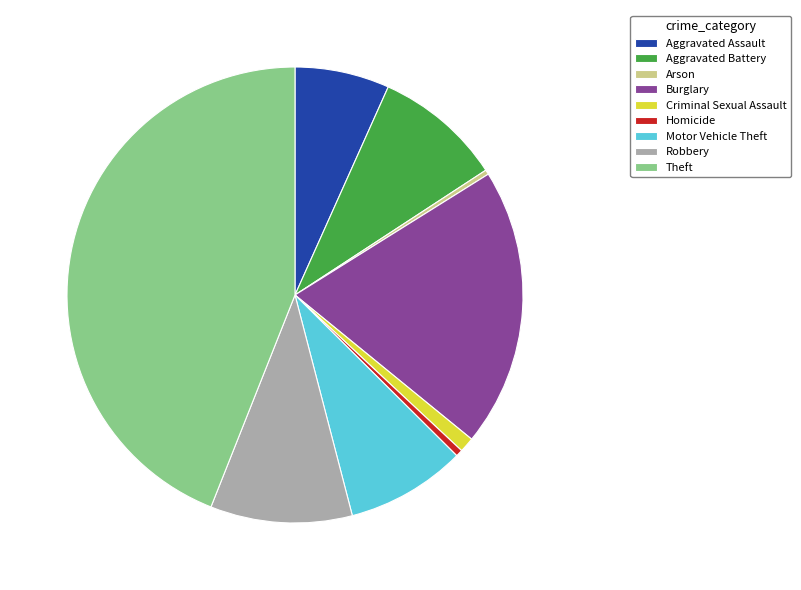

What is the largest slice in the pie chart?

Theft